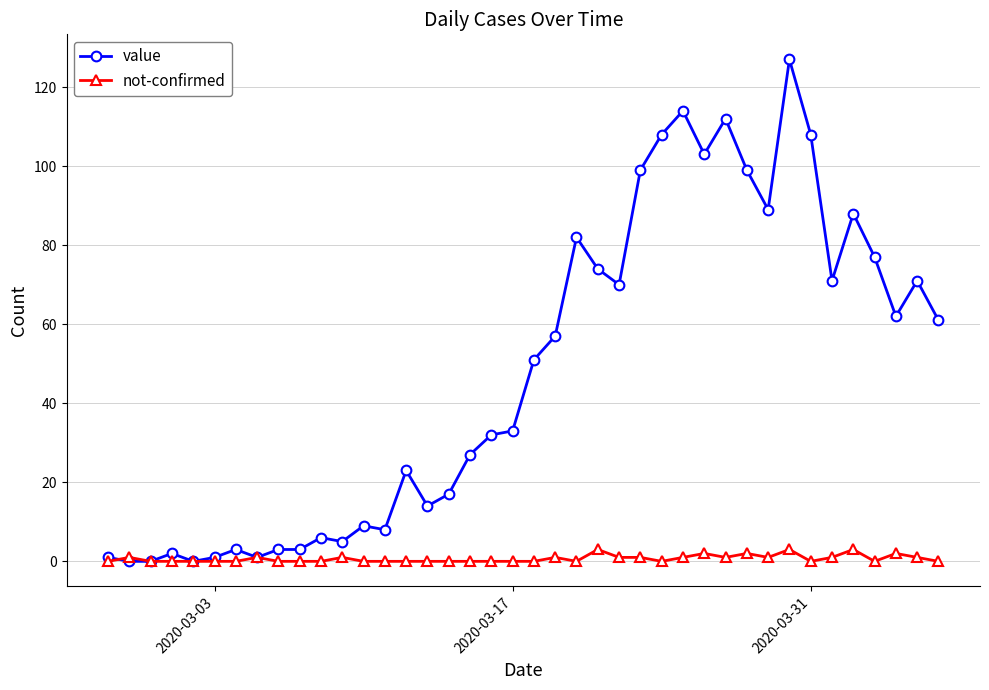

How many values in the value series are below 51?

20